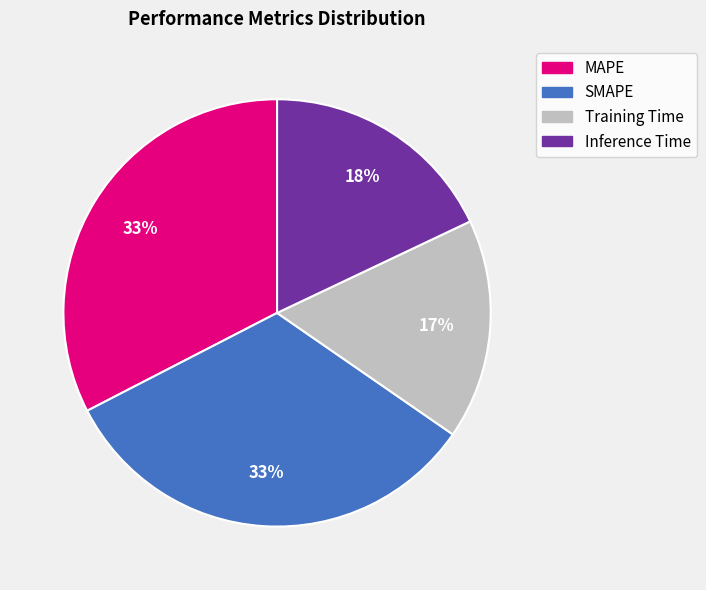

Is it true that SMAPE is 33% of the pie?

True